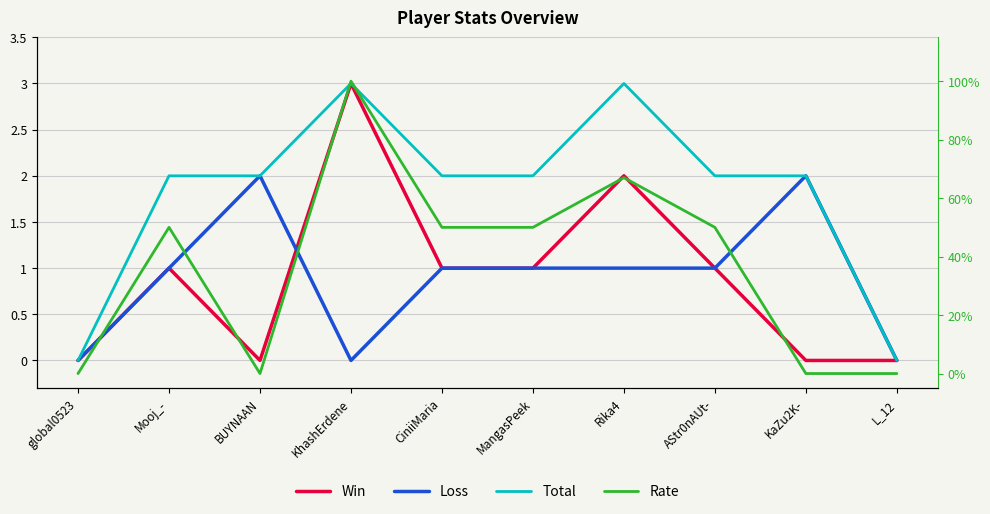

Reading right to left, what are all the values shown in this chart?

Win: L_12=0	KaZu2K-=0	AStr0nAUt-=1	Rika4=2	MangasPeek=1	CiniiMaria=1	KhashErdene=3	BUYNAAN=0	Mooj_-=1	global0523=0
Loss: L_12=0	KaZu2K-=2	AStr0nAUt-=1	Rika4=1	MangasPeek=1	CiniiMaria=1	KhashErdene=0	BUYNAAN=2	Mooj_-=1	global0523=0
Total: L_12=0	KaZu2K-=2	AStr0nAUt-=2	Rika4=3	MangasPeek=2	CiniiMaria=2	KhashErdene=3	BUYNAAN=2	Mooj_-=2	global0523=0
Rate: L_12=0	KaZu2K-=0	AStr0nAUt-=50	Rika4=67	MangasPeek=50	CiniiMaria=50	KhashErdene=100	BUYNAAN=0	Mooj_-=50	global0523=0